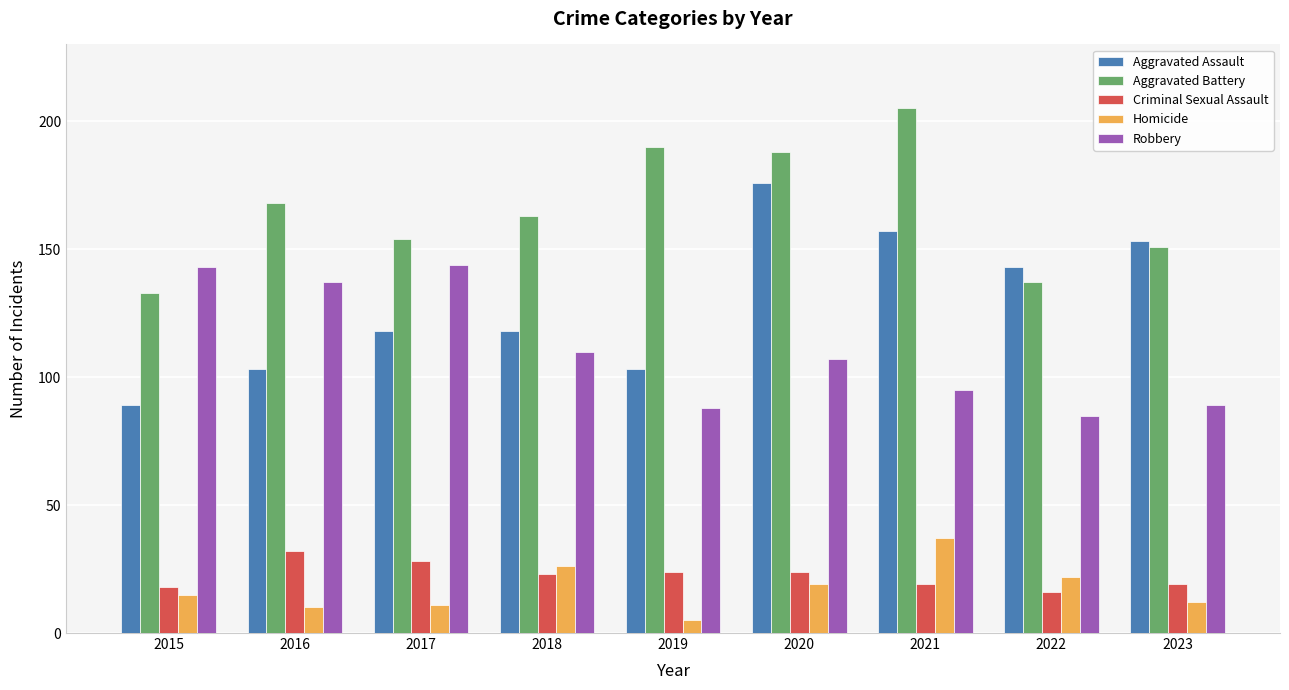

Reading right to left, list all the values displayed in this chart.

Aggravated Assault: 2023=153	2022=143	2021=157	2020=176	2019=103	2018=118	2017=118	2016=103	2015=89
Aggravated Battery: 2023=151	2022=137	2021=205	2020=188	2019=190	2018=163	2017=154	2016=168	2015=133
Criminal Sexual Assault: 2023=19	2022=16	2021=19	2020=24	2019=24	2018=23	2017=28	2016=32	2015=18
Homicide: 2023=12	2022=22	2021=37	2020=19	2019=5	2018=26	2017=11	2016=10	2015=15
Robbery: 2023=89	2022=85	2021=95	2020=107	2019=88	2018=110	2017=144	2016=137	2015=143